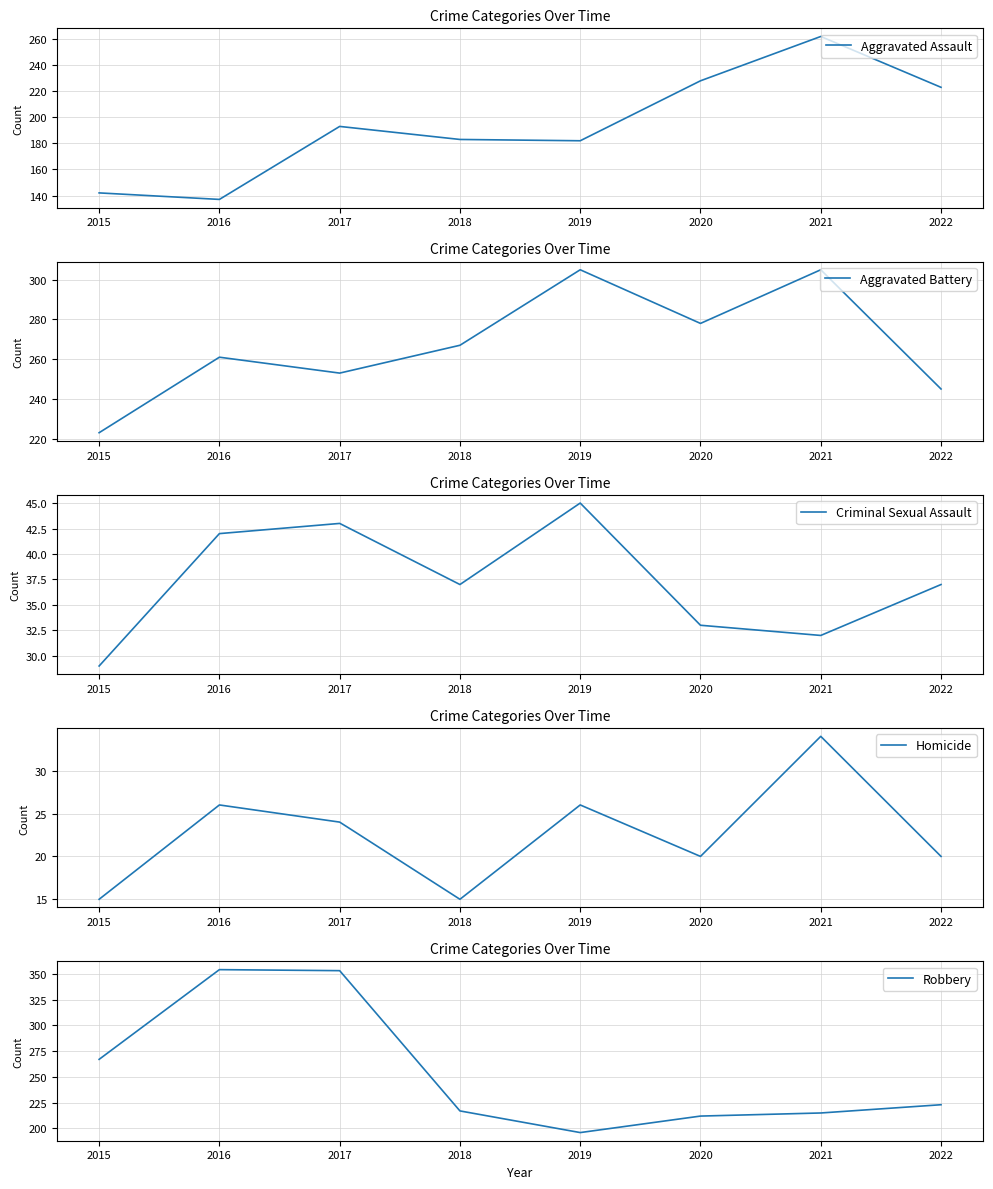

Reading left to right, extract all data points from this chart.

Aggravated Assault: 142	137	193	183	182	228	262	223
Aggravated Battery: 223	261	253	267	305	278	305	245
Criminal Sexual Assault: 29	42	43	37	45	33	32	37
Homicide: 15	26	24	15	26	20	34	20
Robbery: 267	354	353	217	196	212	215	223